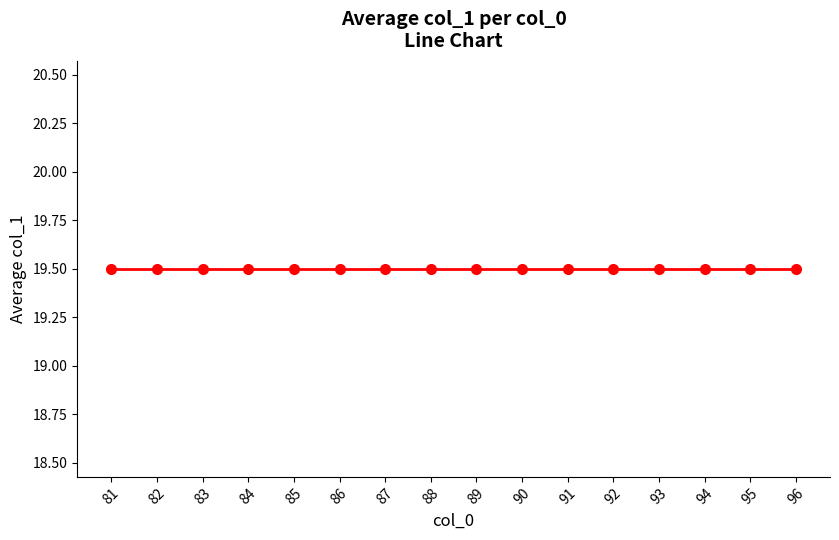

Does the chart have visible grid lines?

No